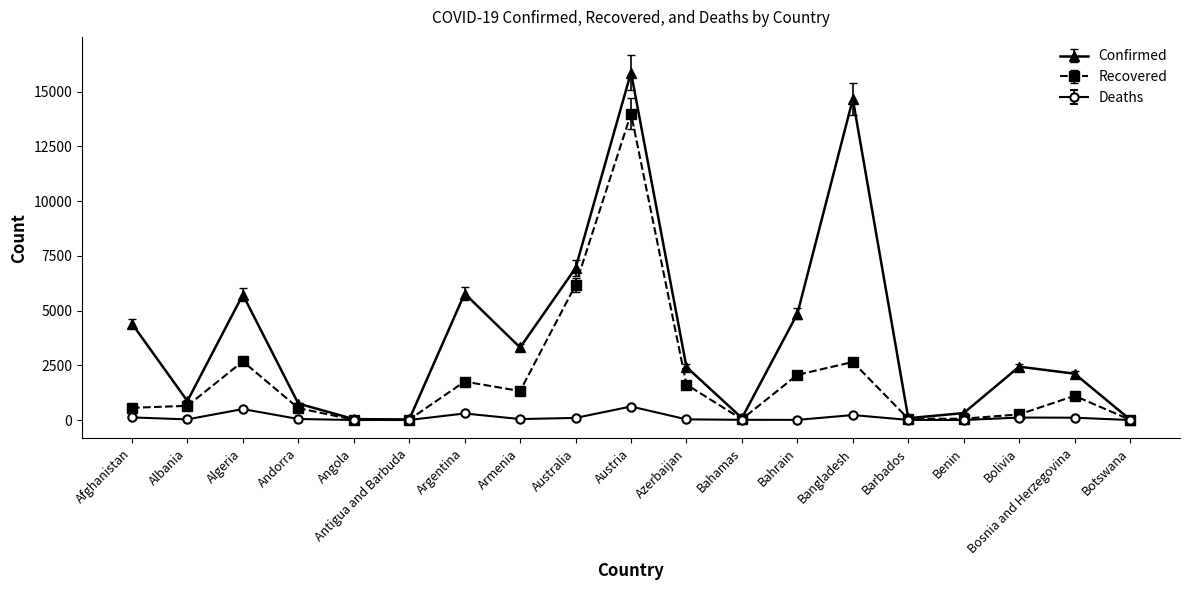

Between Albania and Angola, which series saw the biggest shift?

Confirmed